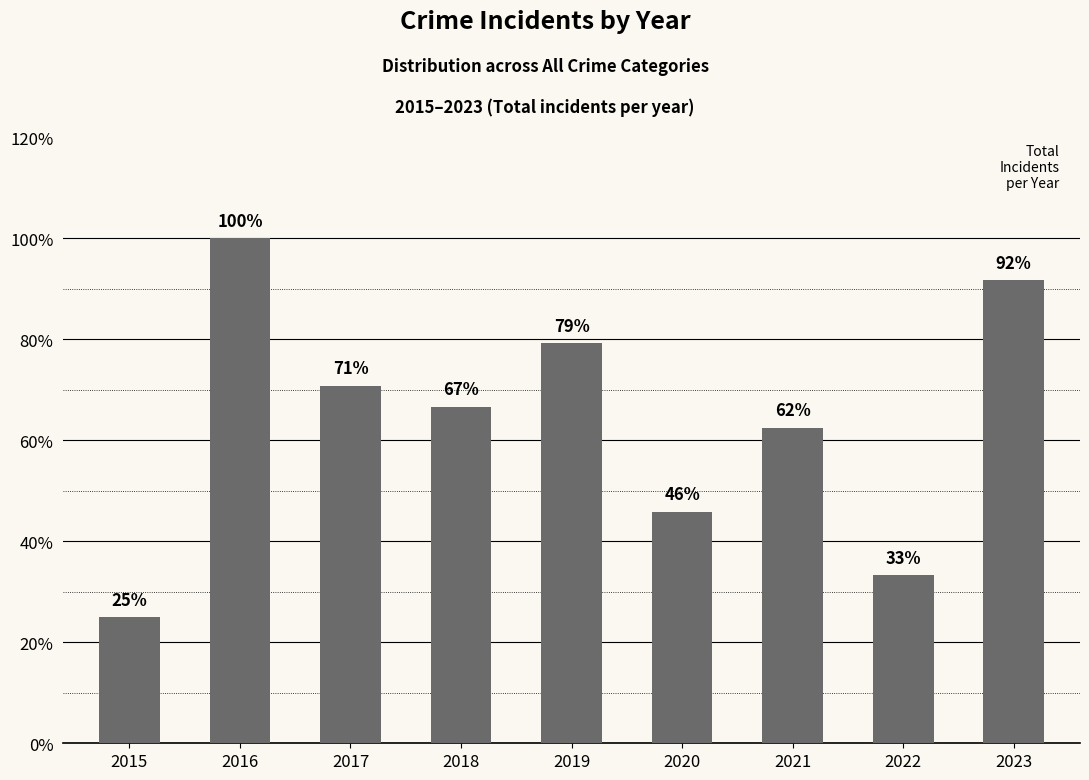

Are the bars horizontal?

No